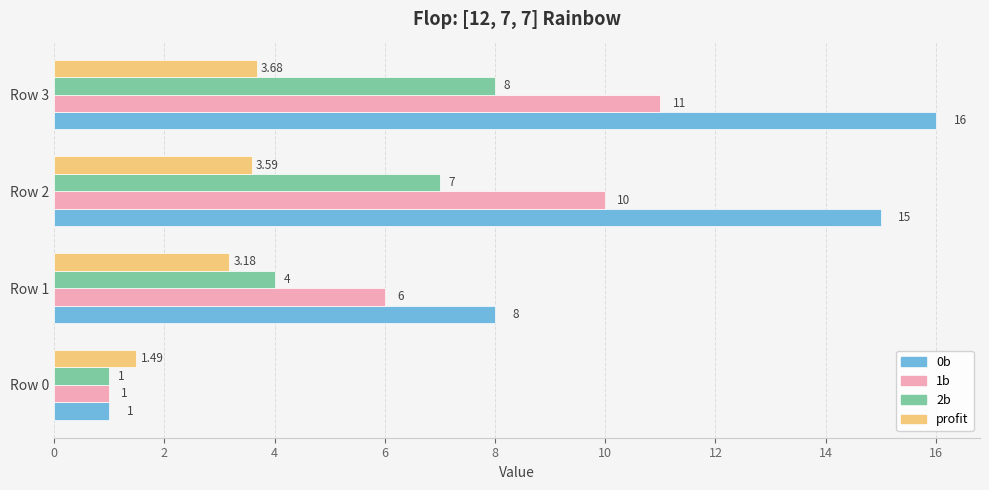

What is the sum of the 0b values at Row 2 and Row 3?

31.0